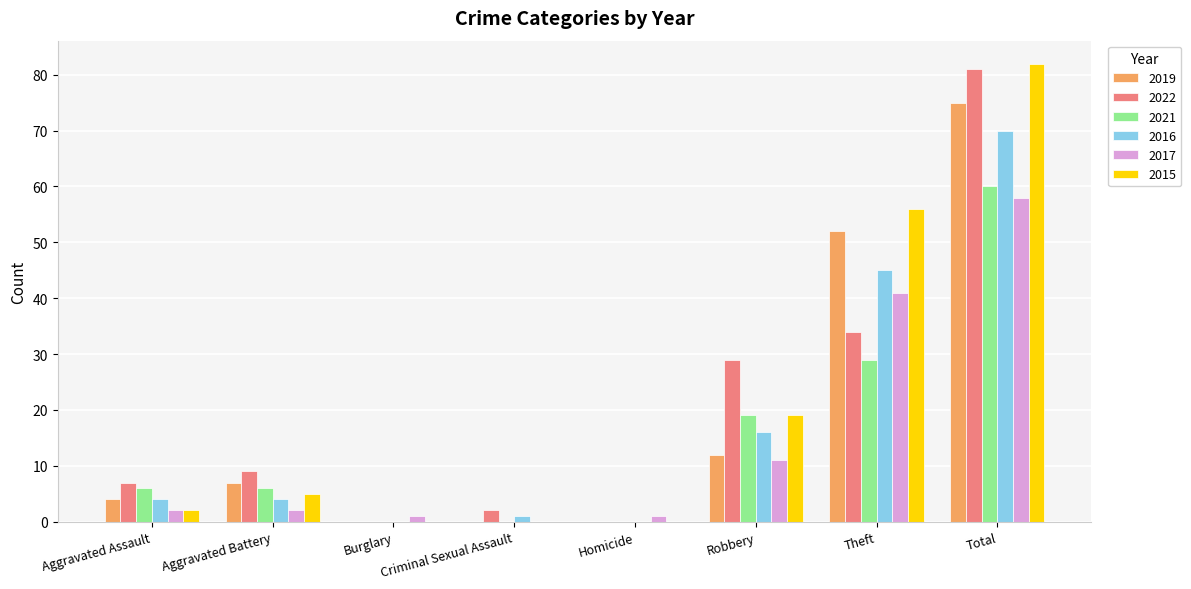

Reading left to right, list all the values displayed in this chart.

2019: Aggravated Assault=4	Aggravated Battery=7	Burglary=0	Criminal Sexual Assault=0	Homicide=0	Robbery=12	Theft=52	Total=75
2022: Aggravated Assault=7	Aggravated Battery=9	Burglary=0	Criminal Sexual Assault=2	Homicide=0	Robbery=29	Theft=34	Total=81
2021: Aggravated Assault=6	Aggravated Battery=6	Burglary=0	Criminal Sexual Assault=0	Homicide=0	Robbery=19	Theft=29	Total=60
2016: Aggravated Assault=4	Aggravated Battery=4	Burglary=0	Criminal Sexual Assault=1	Homicide=0	Robbery=16	Theft=45	Total=70
2017: Aggravated Assault=2	Aggravated Battery=2	Burglary=1	Criminal Sexual Assault=0	Homicide=1	Robbery=11	Theft=41	Total=58
2015: Aggravated Assault=2	Aggravated Battery=5	Burglary=0	Criminal Sexual Assault=0	Homicide=0	Robbery=19	Theft=56	Total=82